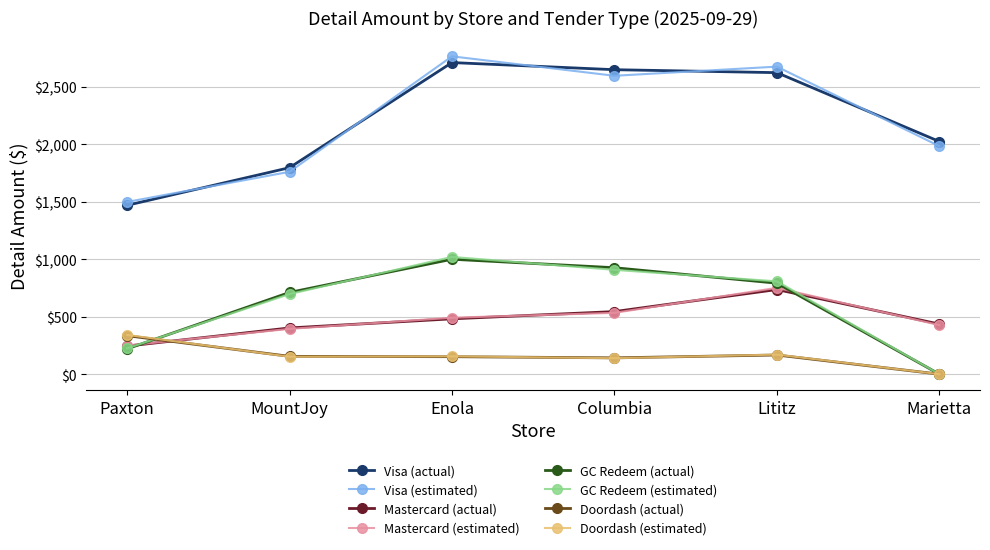

What position from the left is MountJoy?

2